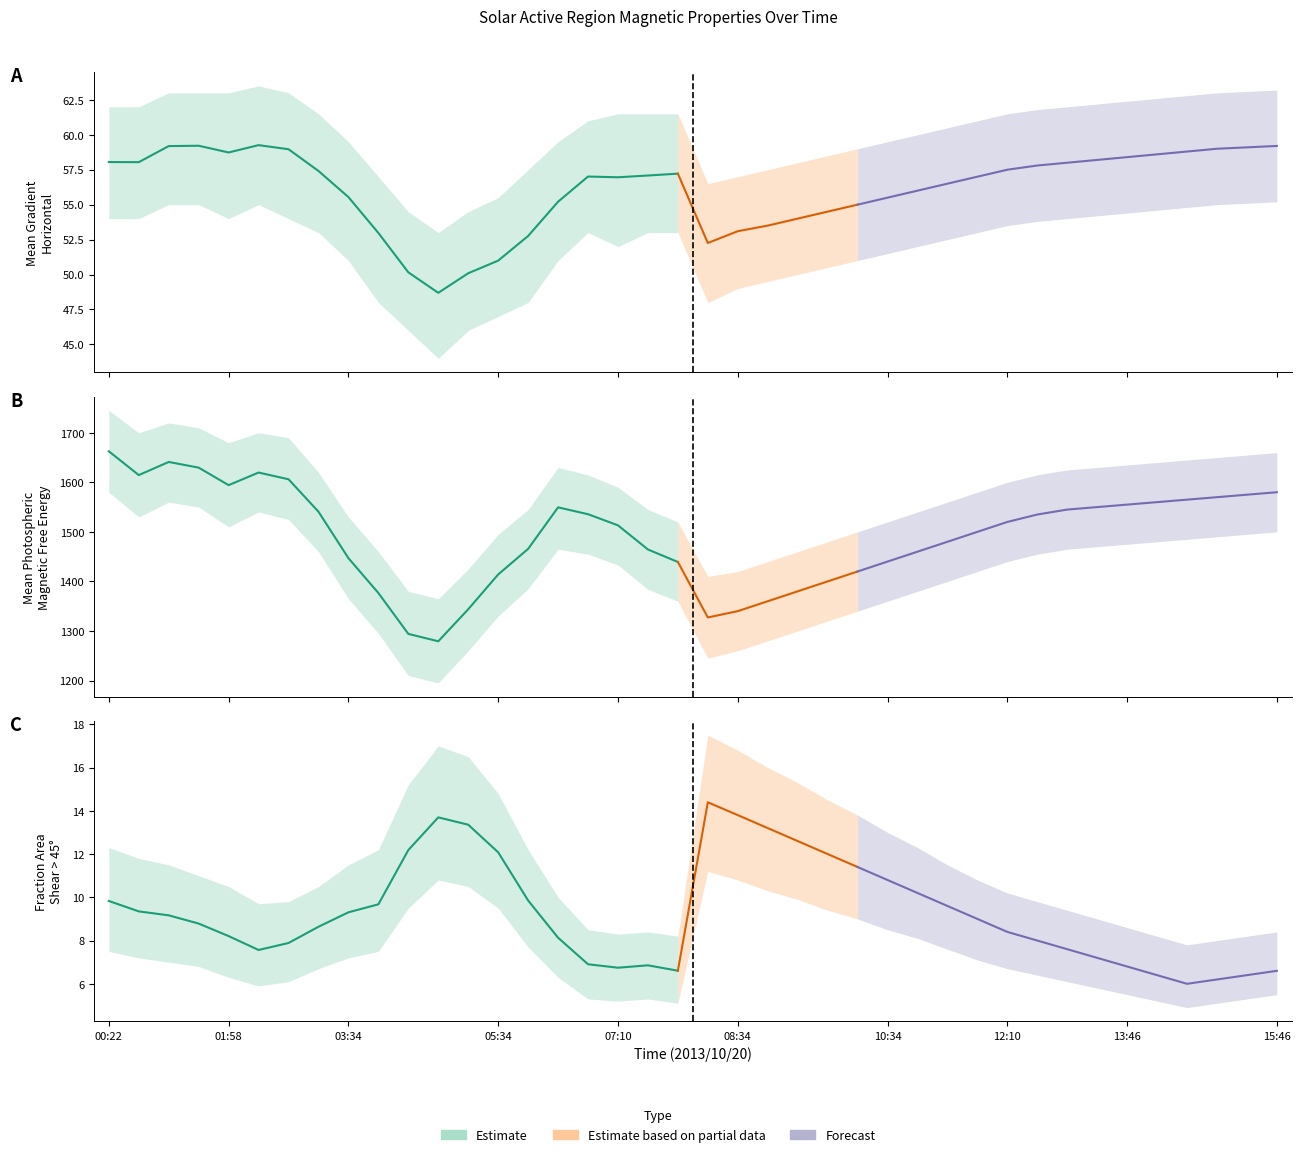

List the labels in order of Mean Photospheric Magnetic Free Energy value, smallest first.

04:46, 04:22, 08:10, 08:34, 05:10, 08:58, 03:58, 09:22, 09:46, 05:34, 10:10, 07:58, 10:34, 03:34, 10:58, 07:34, 05:58, 11:22, 11:46, 07:10, 12:10, 12:34, 06:46, 03:10, 12:58, 06:22, 13:22, 13:46, 14:10, 14:34, 14:58, 15:22, 15:46, 01:58, 02:46, 00:46, 02:22, 01:34, 01:10, 00:22